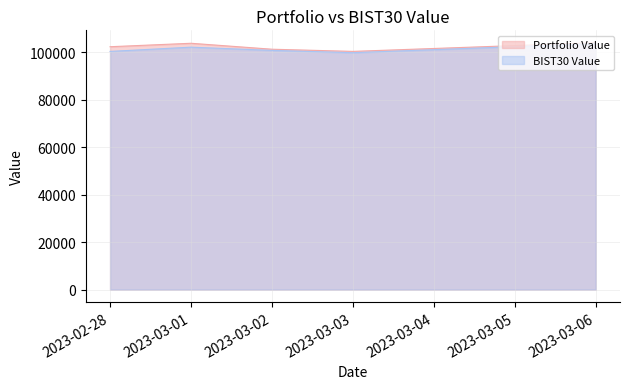

What is the label of the 3rd point from the right?

2023-03-02